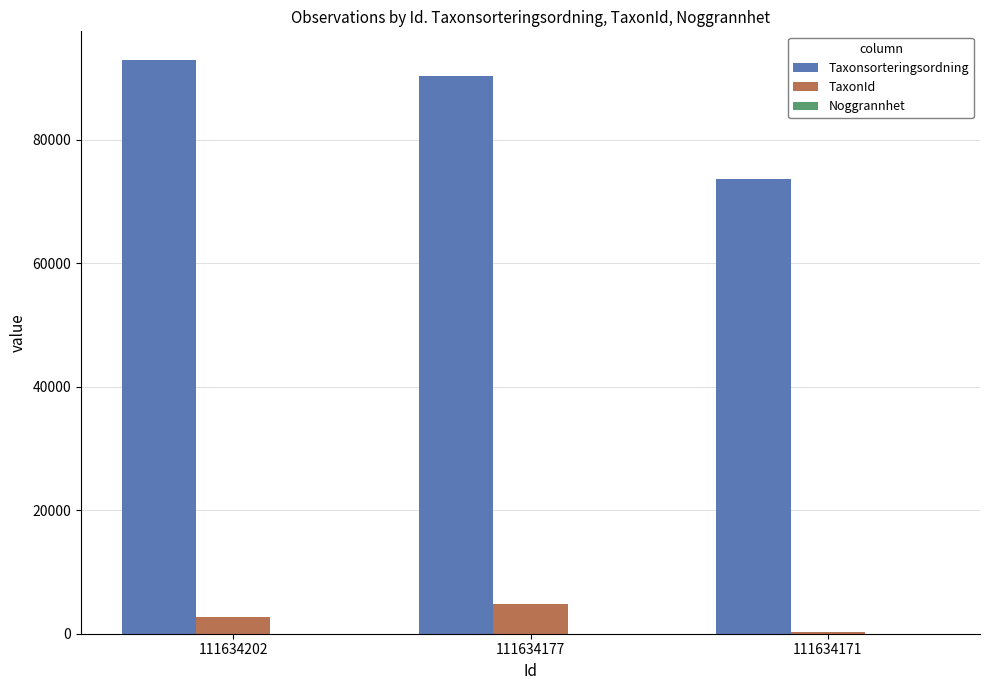

Is it true that Taxonsorteringsordning equals 73683 at 111634171?

True